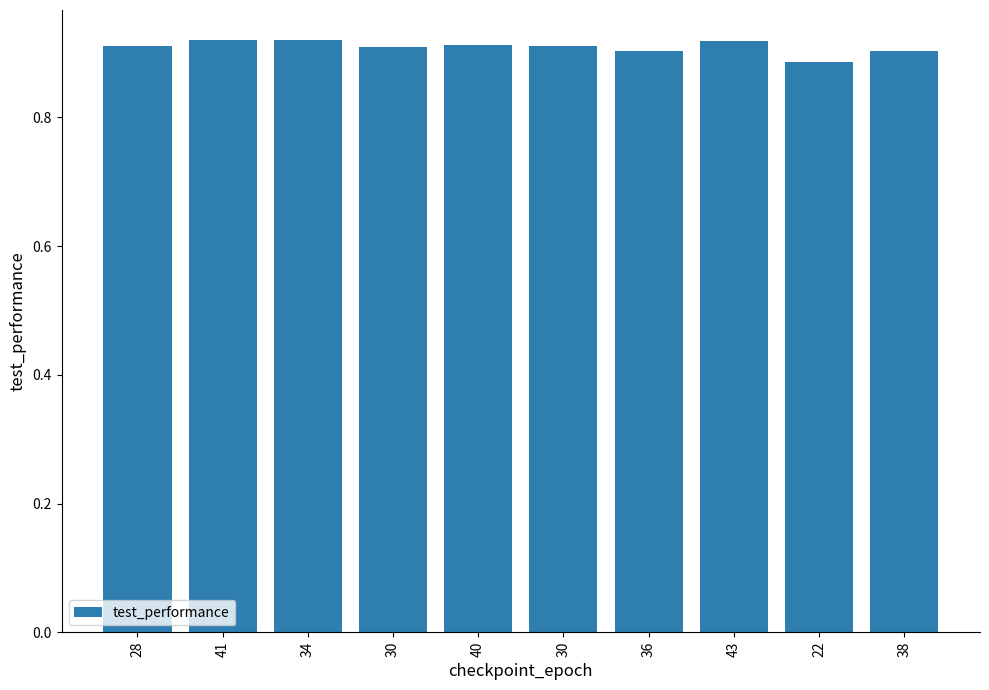

What is the greatest value displayed?

0.9